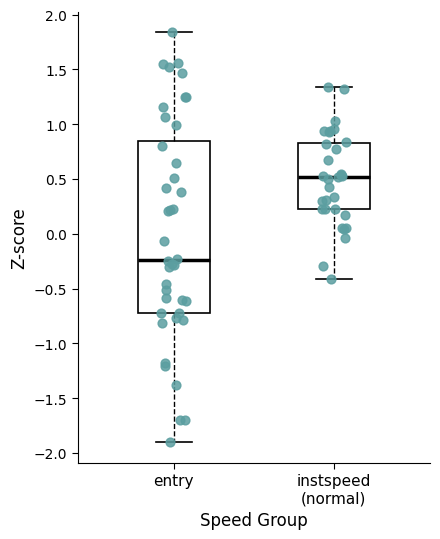

Which box has the lowest median line?

entry